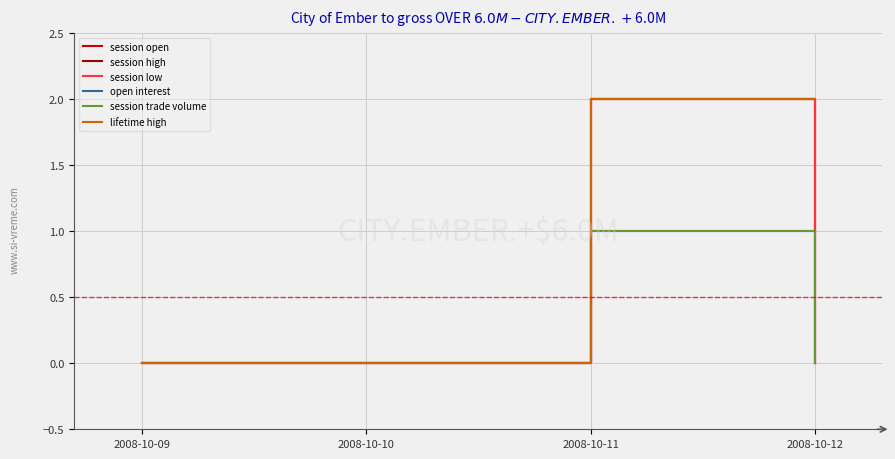

What is the total value across all series at 2008-10-11?

10